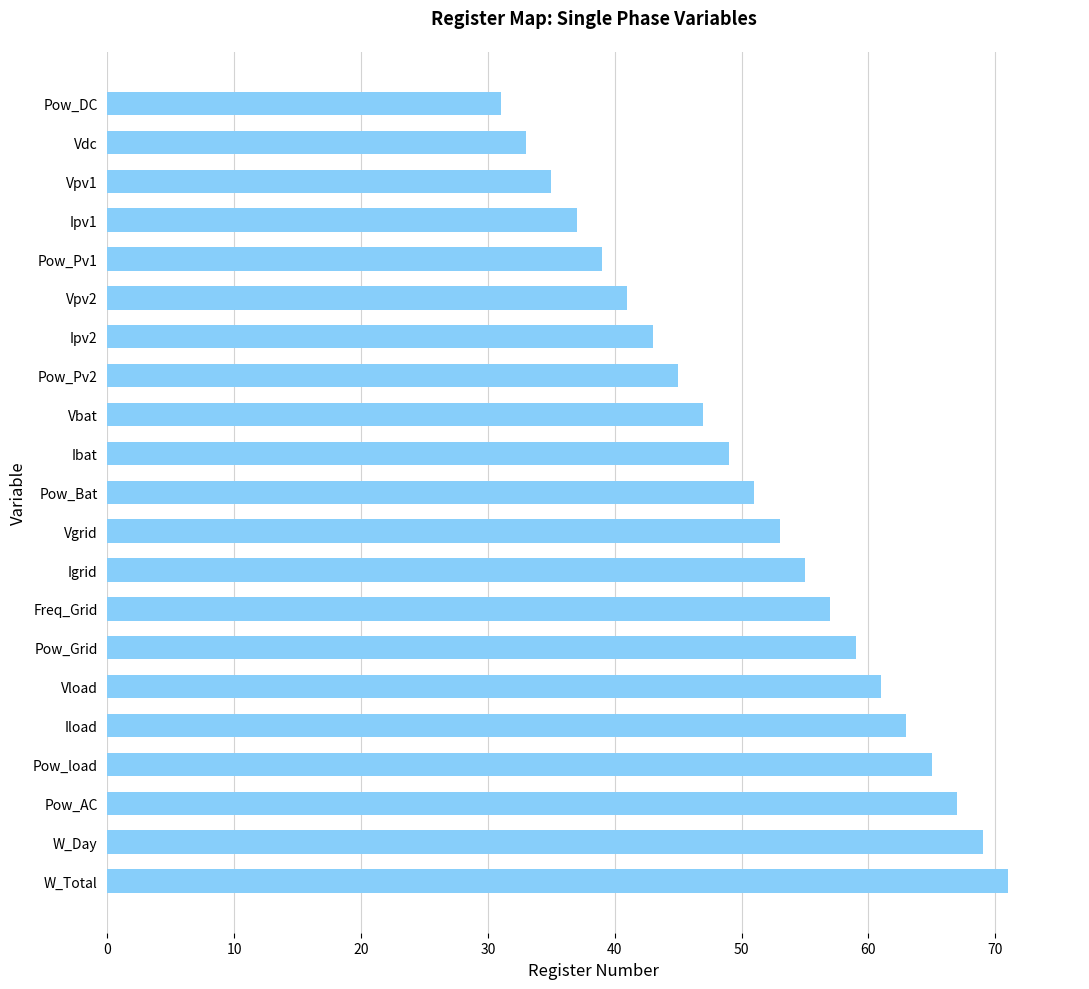

What is the sum of the values at Pow_Pv2 and Vpv2?

86